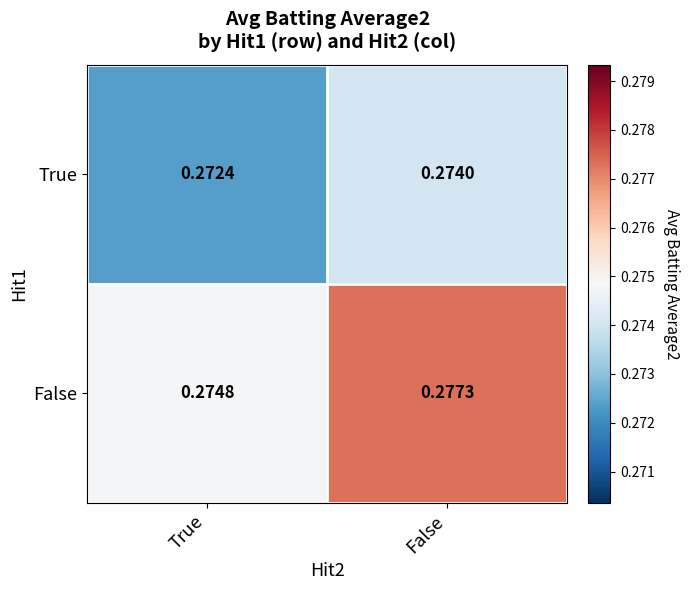

Between True and False, which series saw the biggest shift?

False